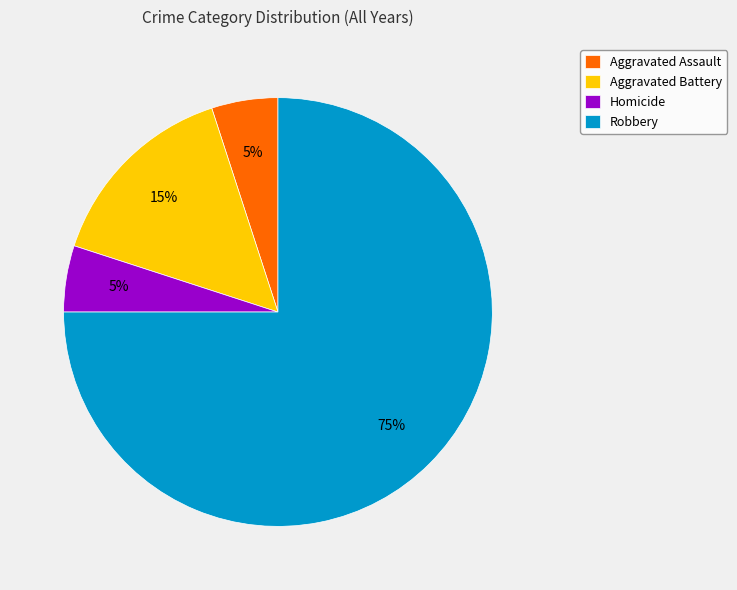

How many segments does this pie chart have?

4